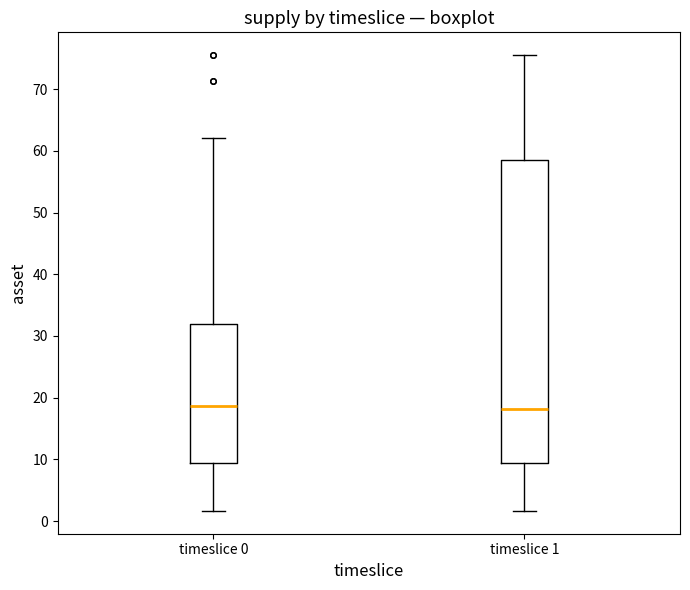

Comparing the boxes themselves (not the whiskers), which one is the tallest?

timeslice 1